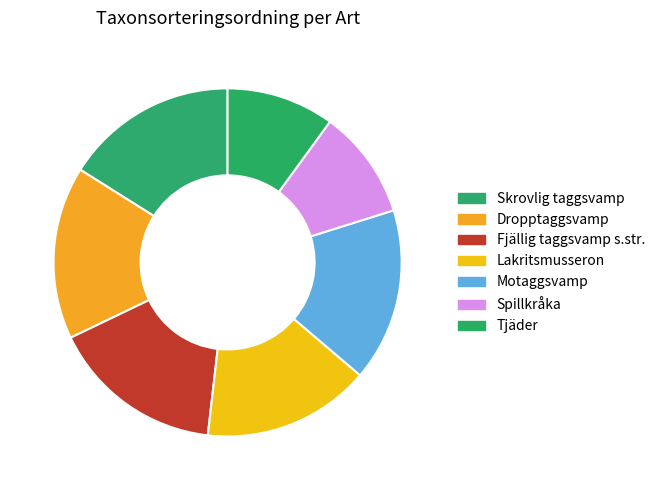

Which has a higher value, Lakritsmusseron or Spillkråka?

Lakritsmusseron